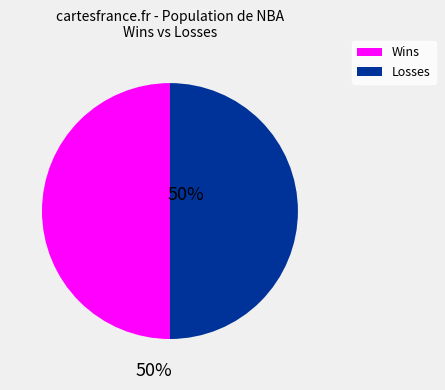

Count the number of slices in the pie.

2